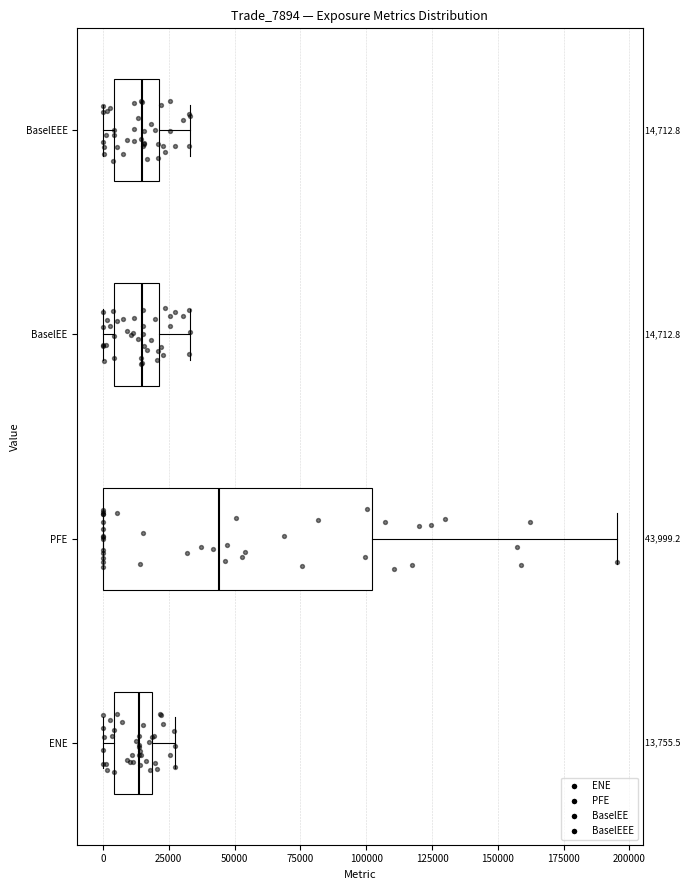

Comparing the boxes themselves (not the whiskers), which one is the widest?

PFE